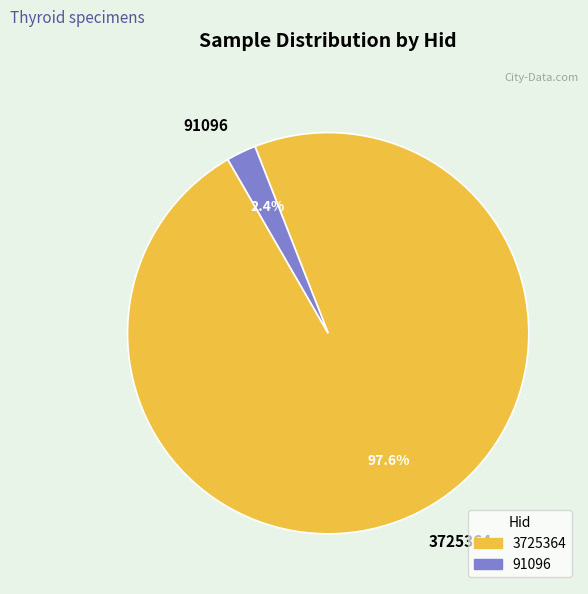

Is it true that 91096 is 2% of the pie?

True